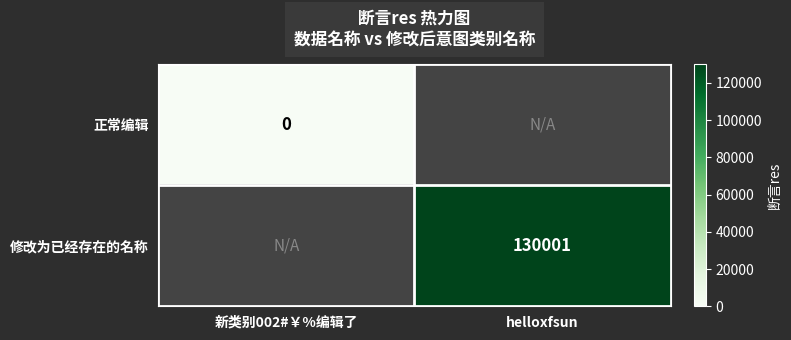

The 修改为已经存在的名称 series shows 130001 at helloxfsun. True or false?

True